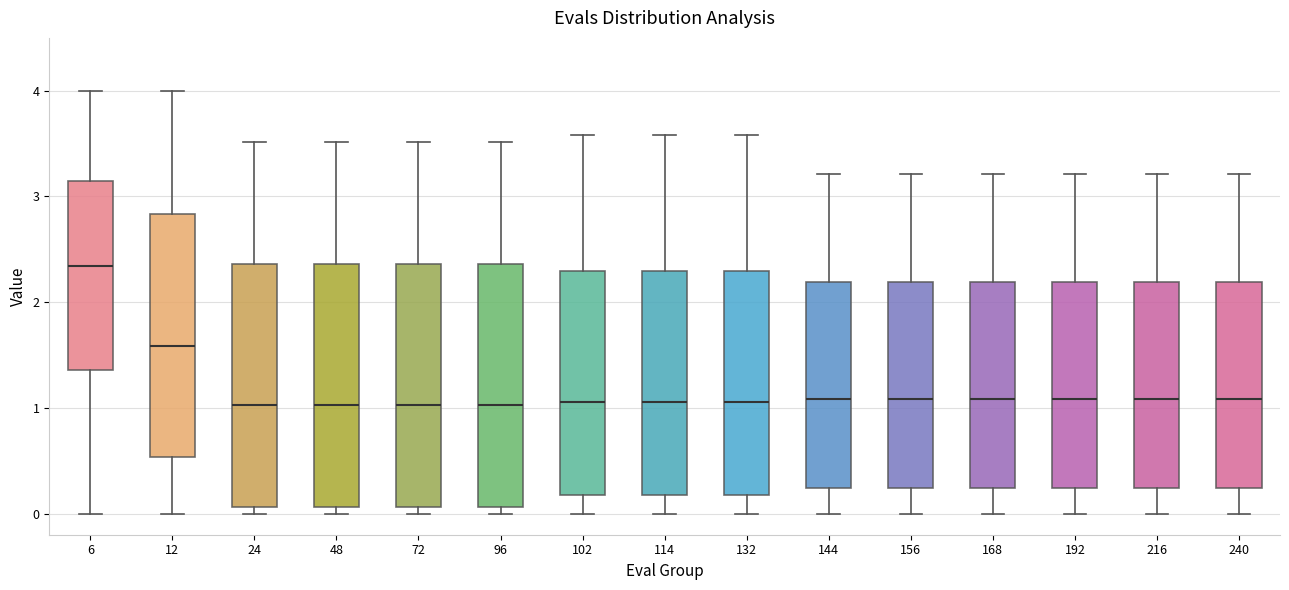

Reading left to right, transcribe this box plot: for each box, give where its median line is, the range the box spans, and where its two whiskers end, as read against the y-axis. The values are not printed on the chart, so give them approximately, as read against the axis.

6: median 2.3, box 1.4 to 3.1, whiskers 0.0 to 4.0
12: median 1.6, box 0.5 to 2.8, whiskers 0.0 to 4.0
24: median 1.0, box 0.1 to 2.4, whiskers 0.0 to 3.5
48: median 1.0, box 0.1 to 2.4, whiskers 0.0 to 3.5
72: median 1.0, box 0.1 to 2.4, whiskers 0.0 to 3.5
96: median 1.0, box 0.1 to 2.4, whiskers 0.0 to 3.5
102: median 1.1, box 0.2 to 2.3, whiskers 0.0 to 3.6
114: median 1.1, box 0.2 to 2.3, whiskers 0.0 to 3.6
132: median 1.1, box 0.2 to 2.3, whiskers 0.0 to 3.6
144: median 1.1, box 0.2 to 2.2, whiskers 0.0 to 3.2
156: median 1.1, box 0.2 to 2.2, whiskers 0.0 to 3.2
168: median 1.1, box 0.2 to 2.2, whiskers 0.0 to 3.2
192: median 1.1, box 0.2 to 2.2, whiskers 0.0 to 3.2
216: median 1.1, box 0.2 to 2.2, whiskers 0.0 to 3.2
240: median 1.1, box 0.2 to 2.2, whiskers 0.0 to 3.2